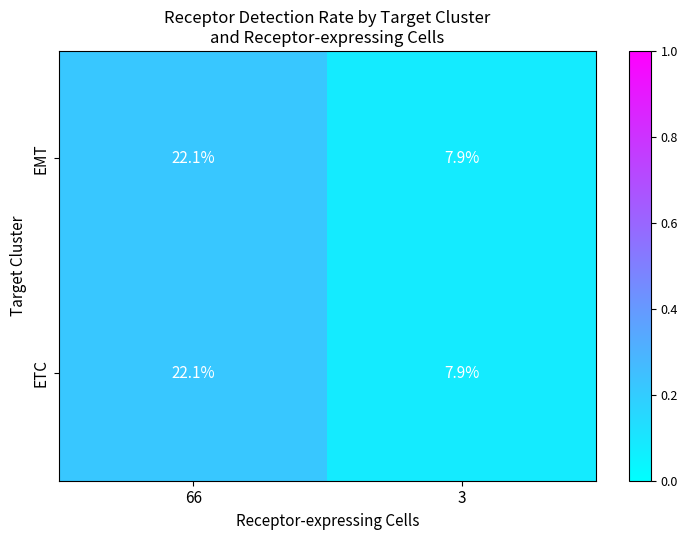

Reading left to right, transcribe all the data shown in this chart.

EMT: 22.1	7.9
ETC: 22.1	7.9